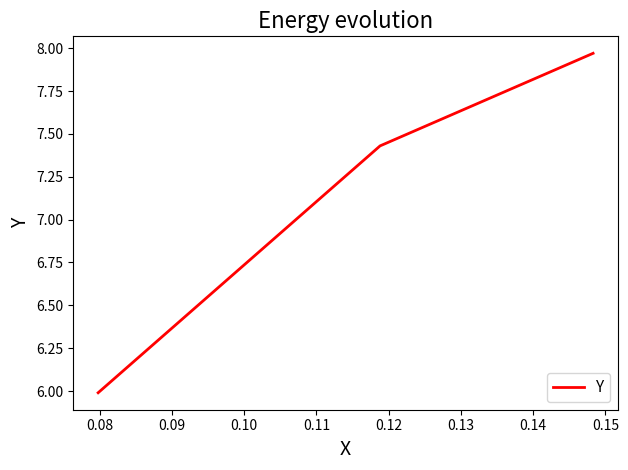

How many values are between 5 and 7?

1